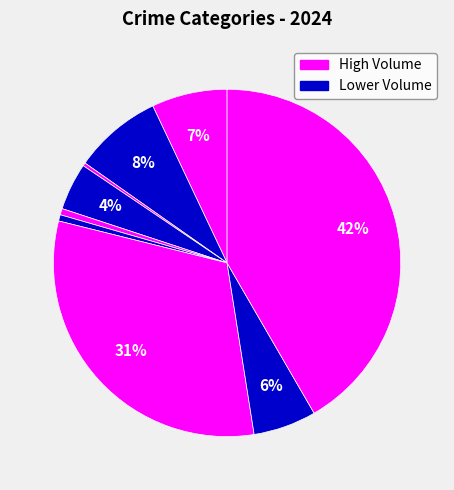

How many segments does this pie chart have?

9